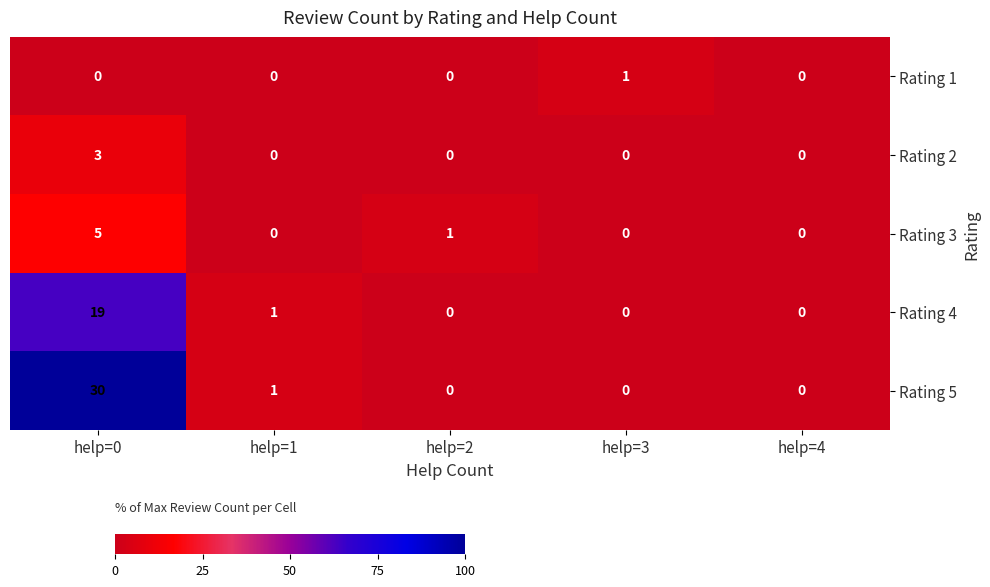

At which label is Rating 4 closest to 9?

help=1